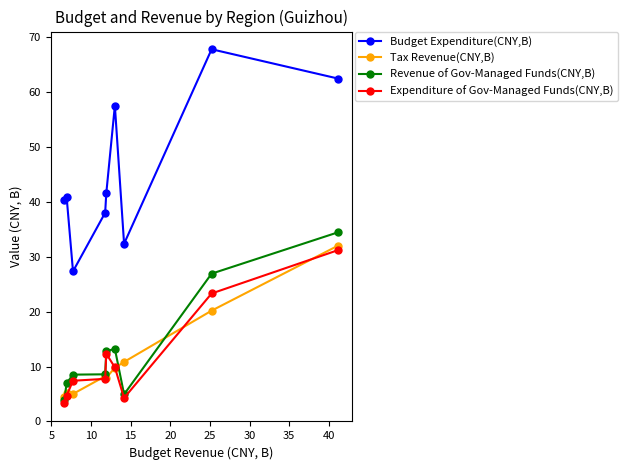

Between 20 and 15, which is larger?

15